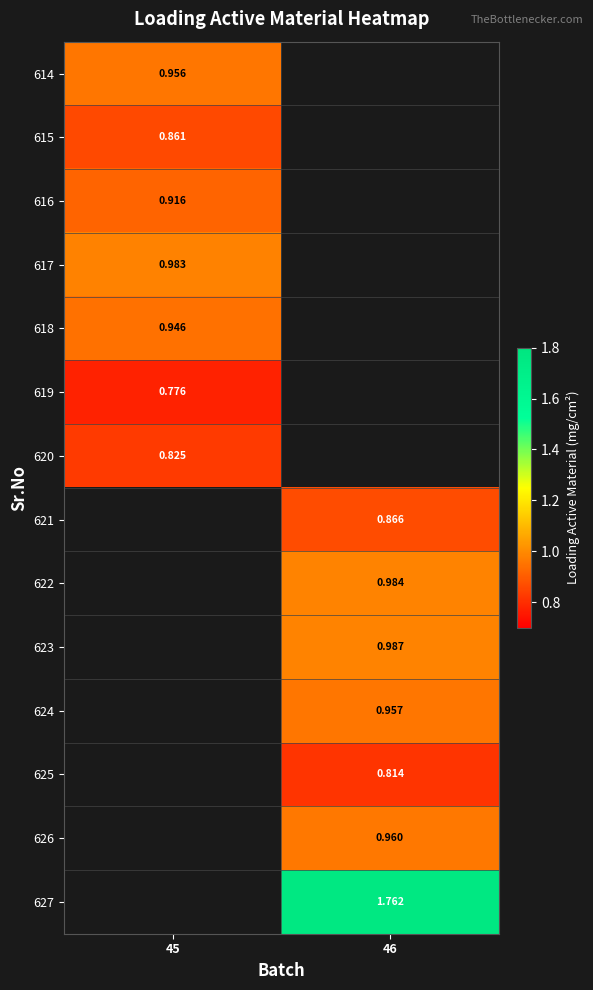

Is the value of 617 at 45 greater than the value of 624 at 46?

Yes